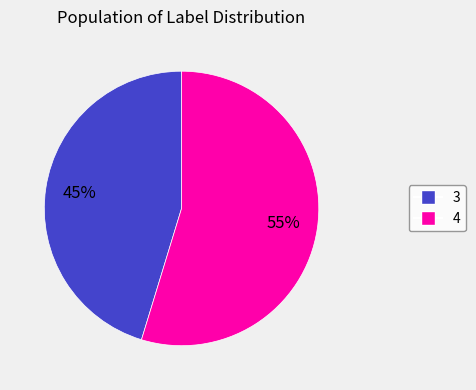

To the nearest percent, what percentage of the pie is 3?

45%